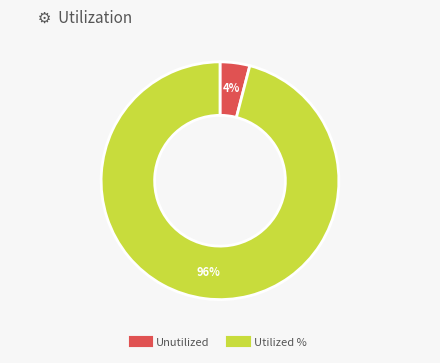

Is there a majority slice in this chart?

Yes